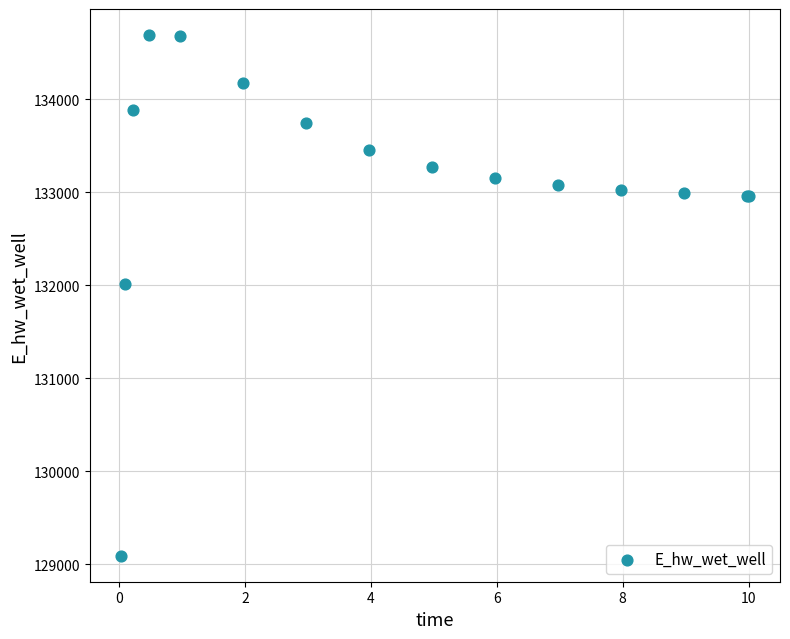

What Y value in the scatter plot is closest to 131891?

132013.3